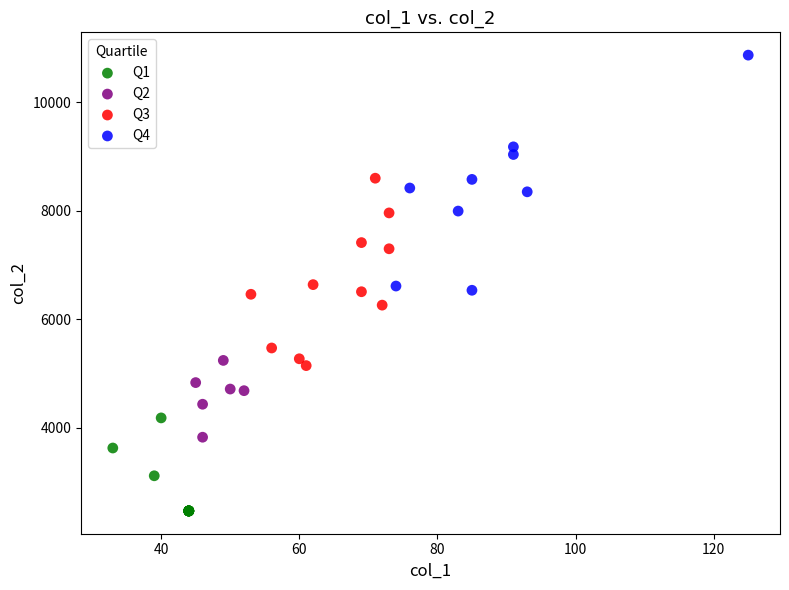

Which series has the largest Y range (max minus min)?

Q4